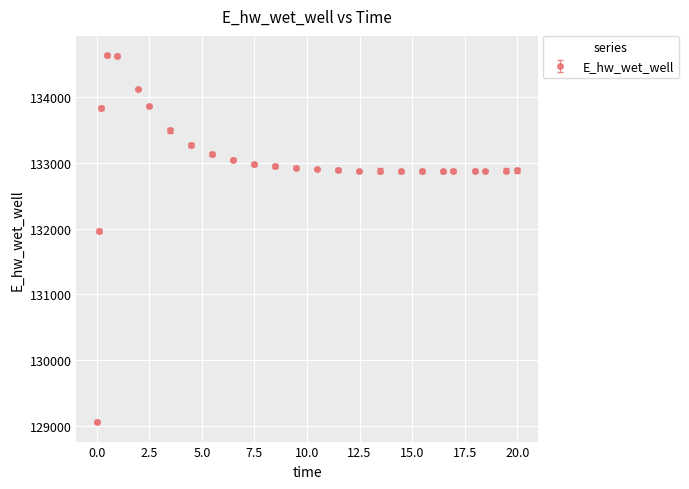

What is the minimum value shown in the chart?

129070.2